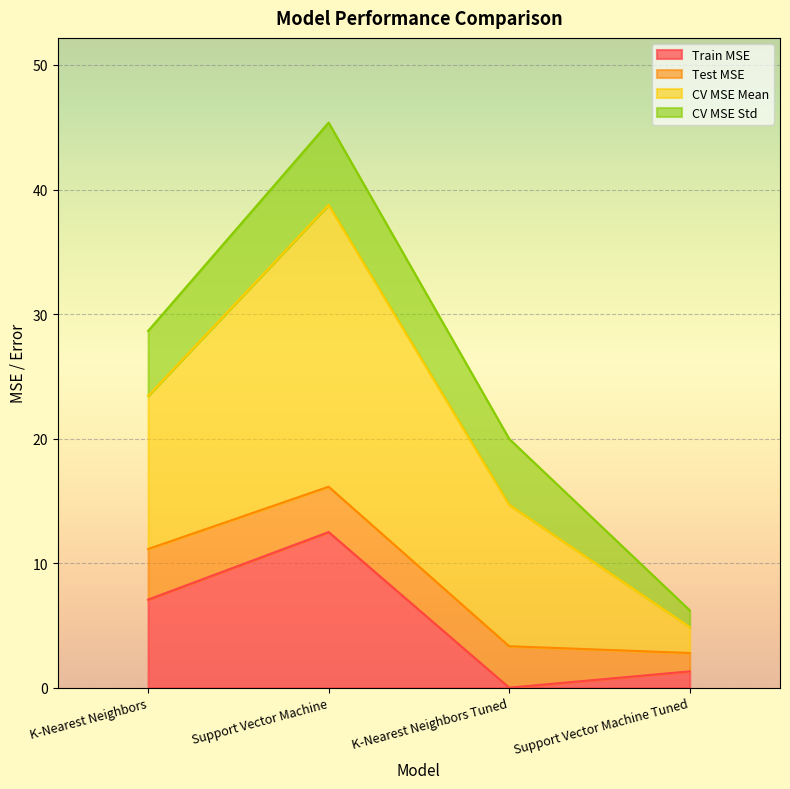

Where is CV MSE Mean nearest to the value 25?

K-Nearest Neighbors